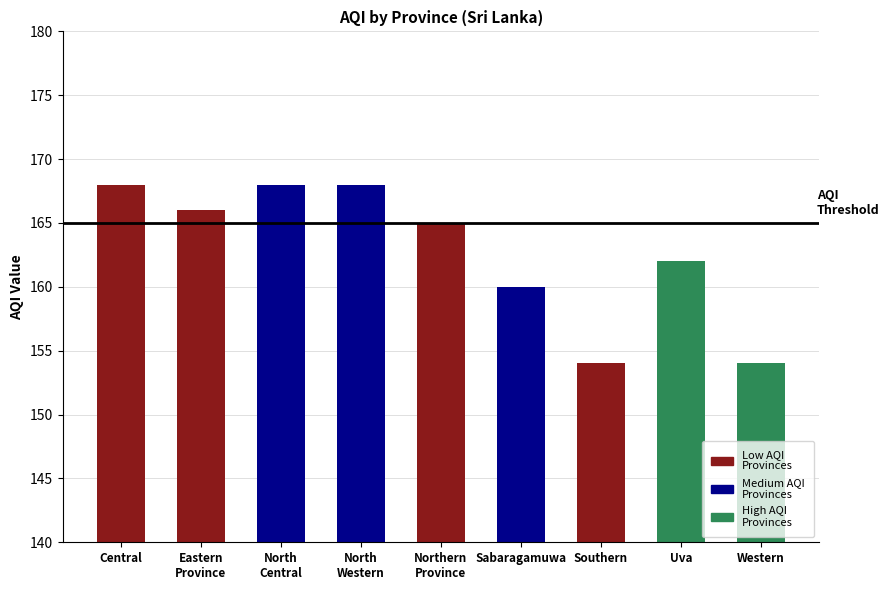

Reading right to left, what are all the values shown in this chart?

154	162	154	160	165	168	168	166	168